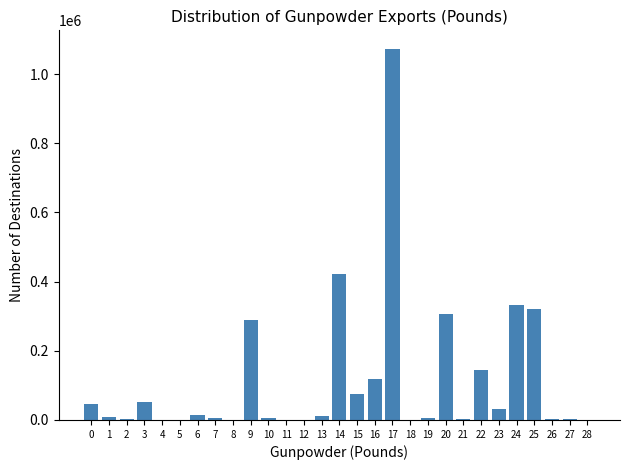

What is the sum of all values?

3276411